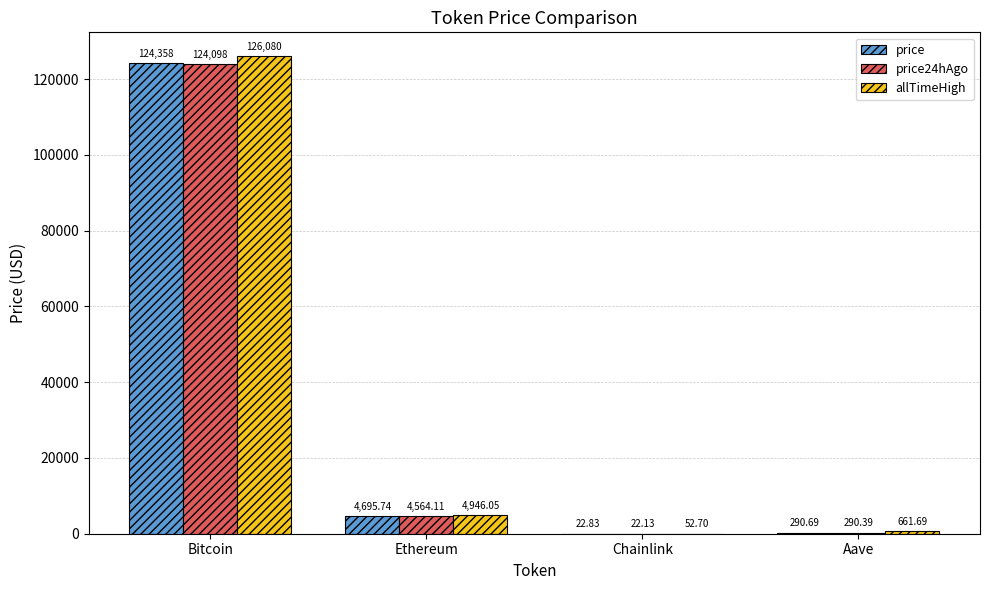

What is the highest value of the allTimeHigh series?

126080.0